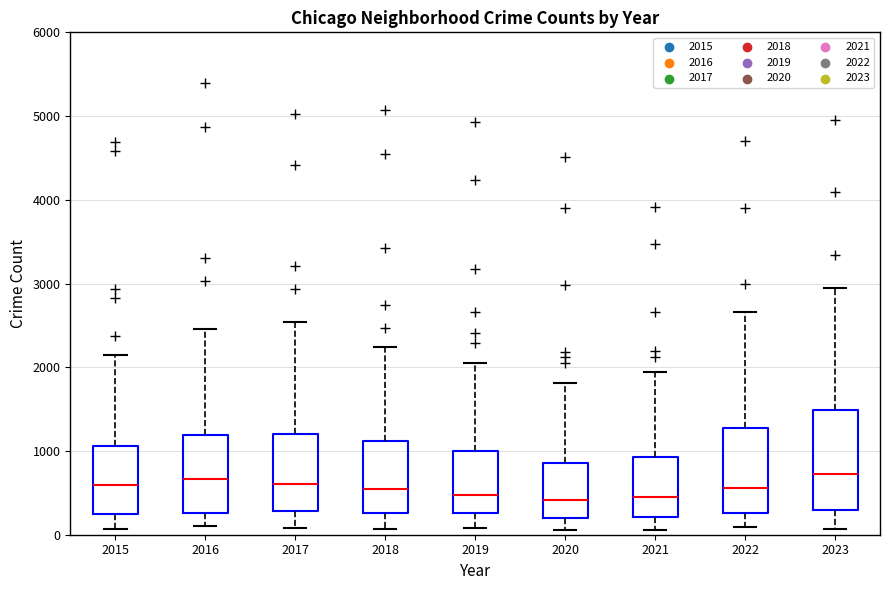

Where is the lower edge of the box at x = 2016 on the y-axis? The values are not printed on the chart, so give them approximately, as read against the axis.

300